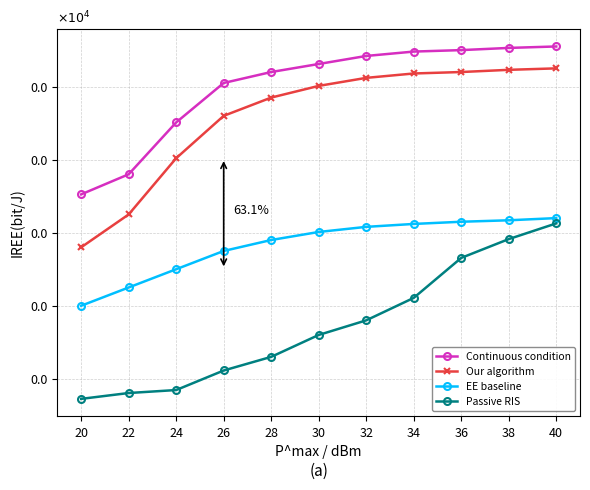

Which category has the highest value across all series?

40